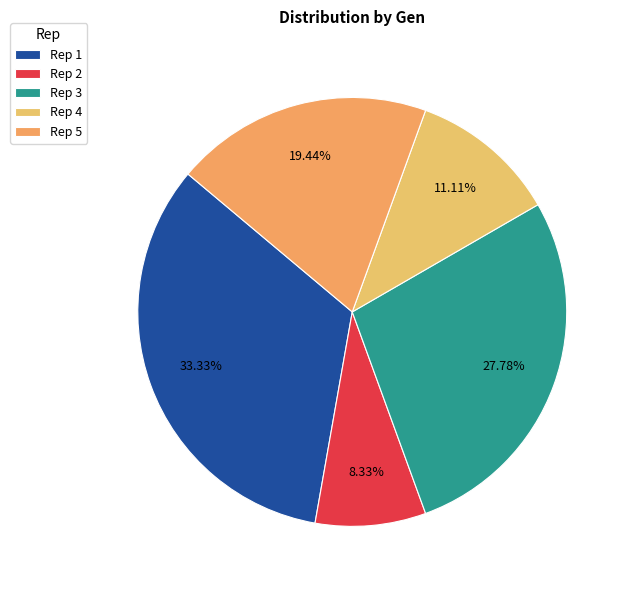

Which has a higher value, Rep 2 or Rep 3?

Rep 3